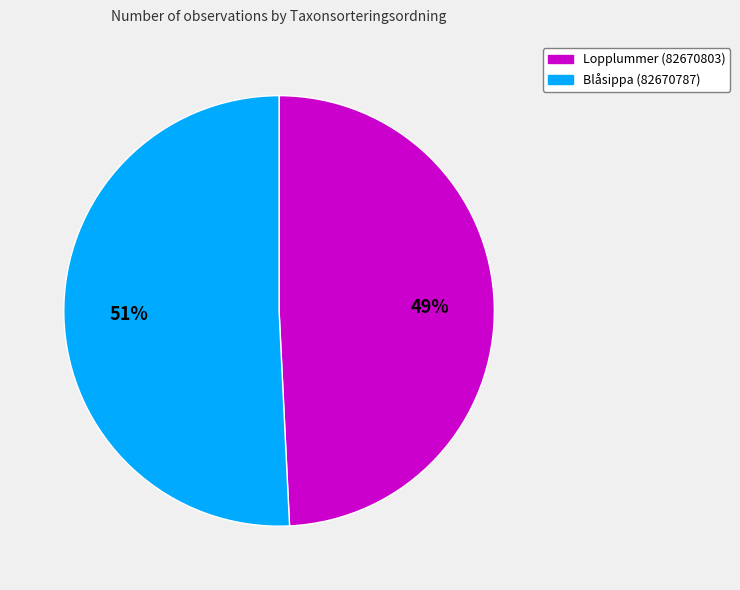

To the nearest percent, what is the difference between the Lopplummer (82670803) and Blåsippa (82670787) slice percentages?

2%